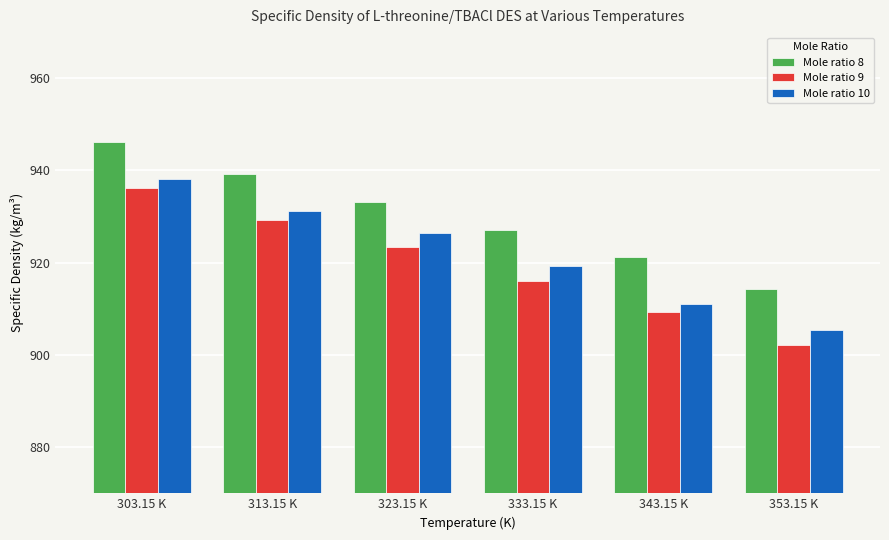

What is the difference between the maximum and minimum values in the Mole ratio 8 series?

31.7